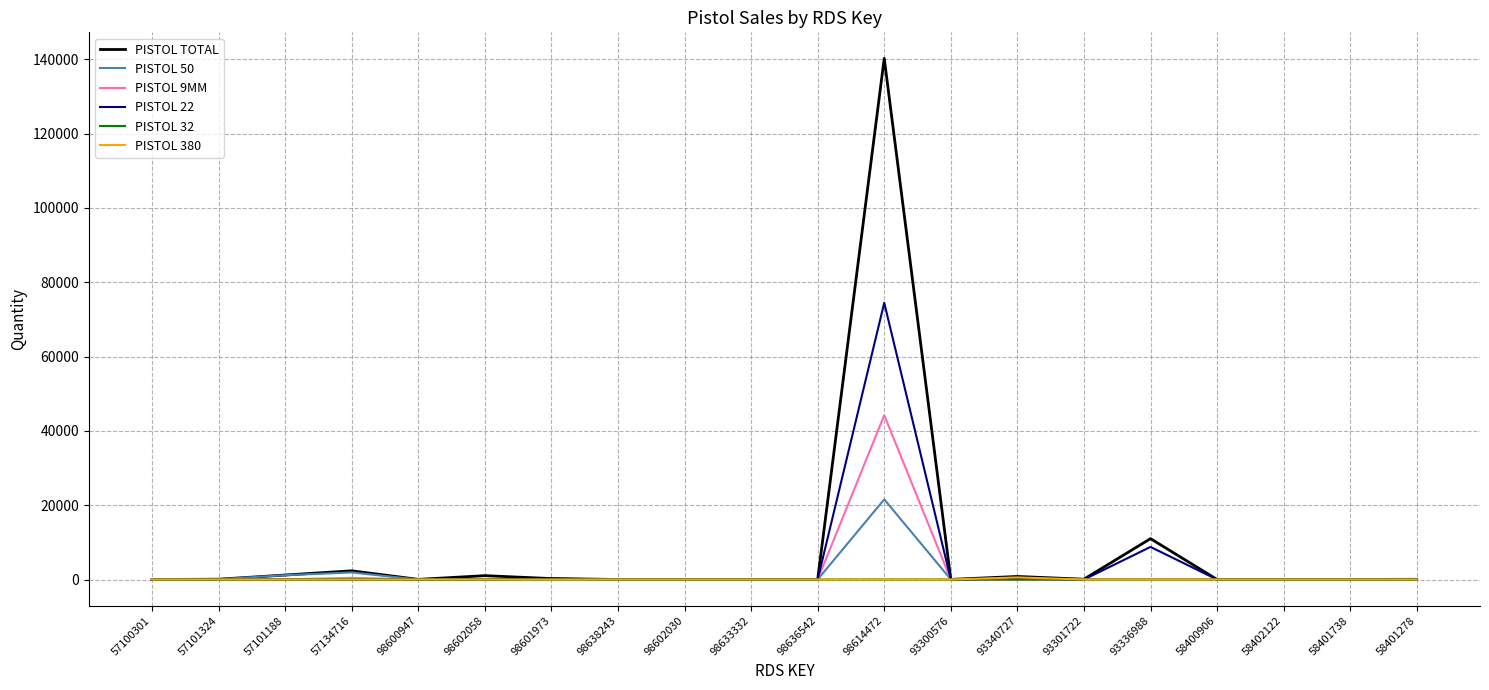

Which series has the widest spread of values?

PISTOL TOTAL